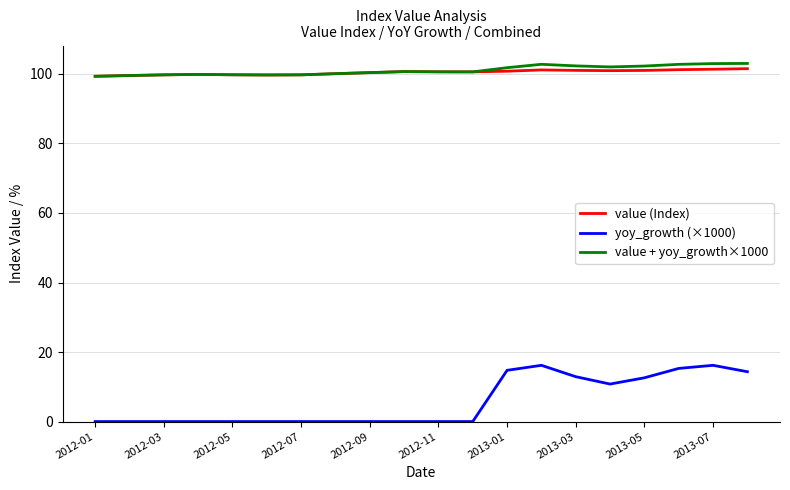

What is the minimum value for value + yoy_growth×1000?

99.3